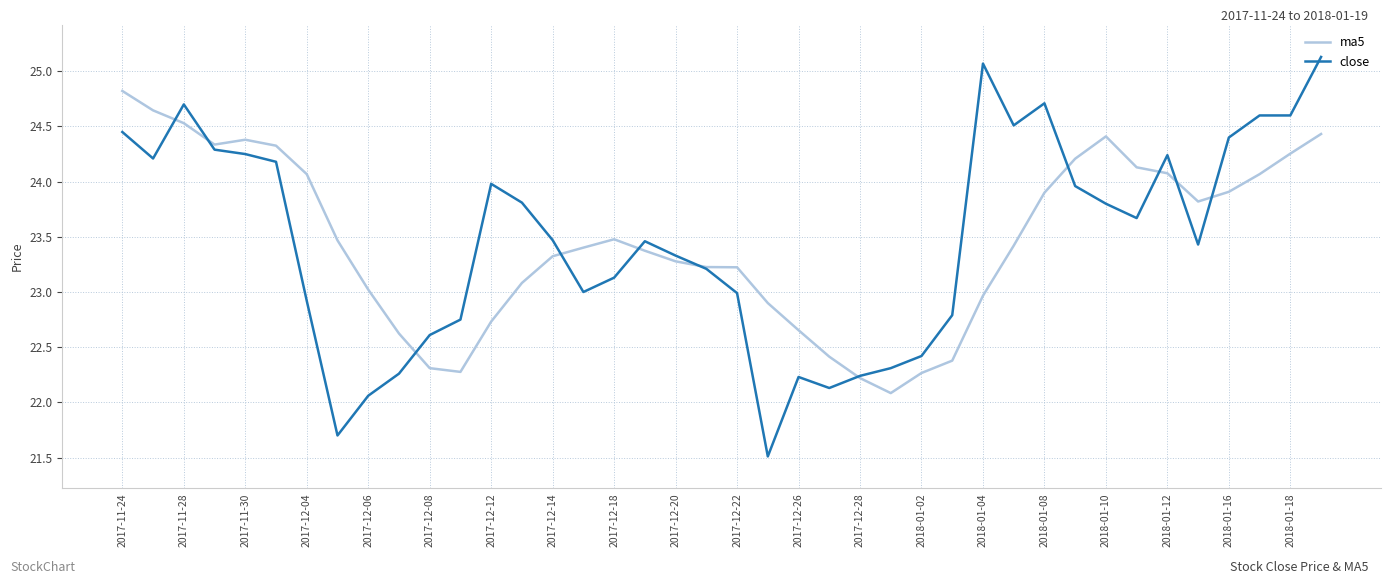

Which series has the widest spread of values?

close